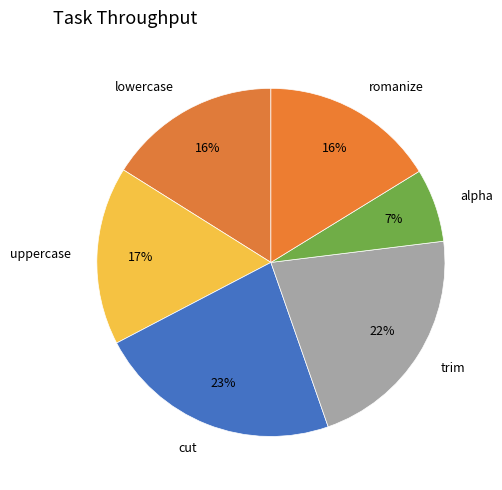

Does lowercase represent more than half of the total?

No